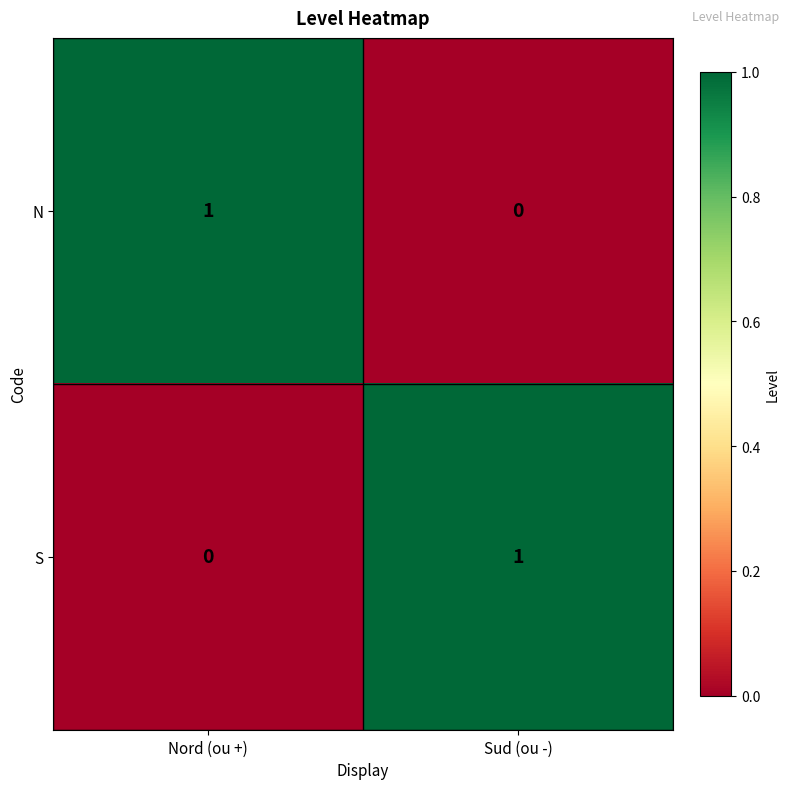

How many categories are shown in the chart?

2